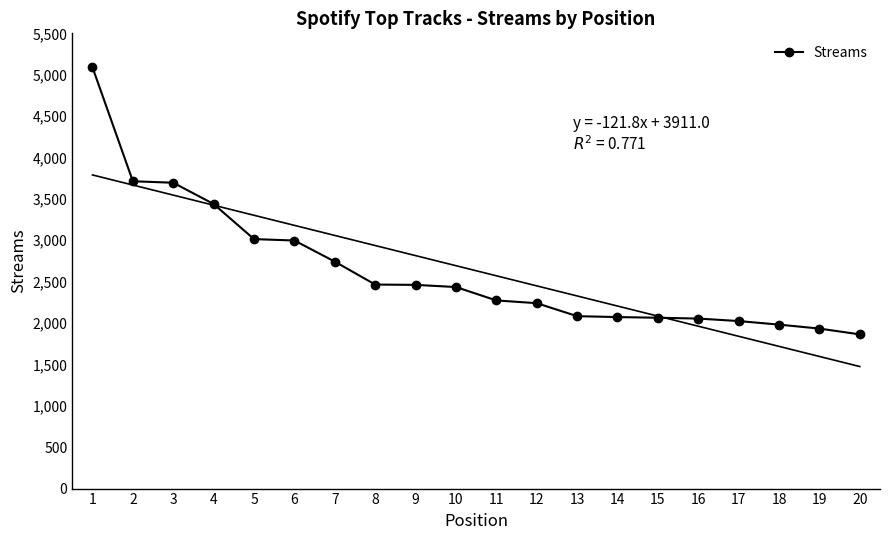

Read the value at 10, to the nearest 10.

2440